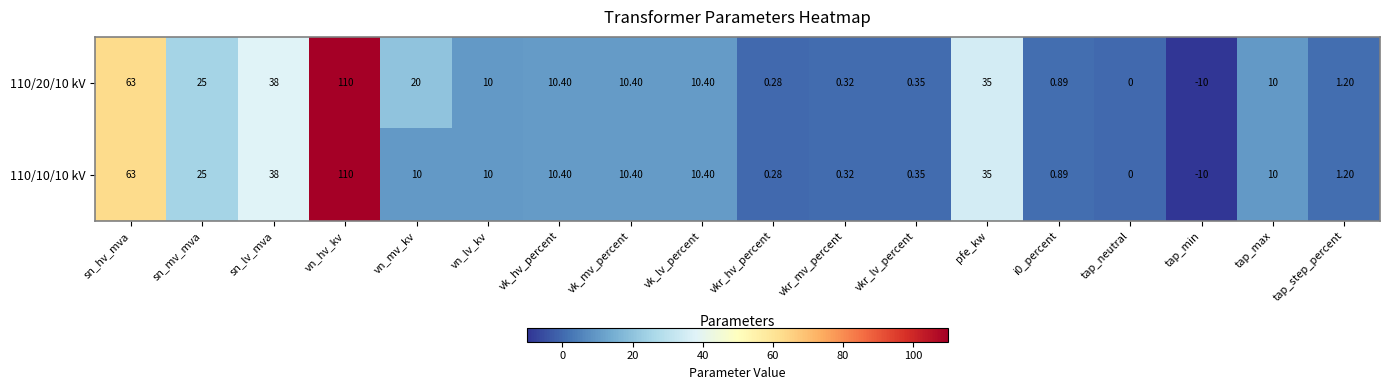

At which category is the sum across all series the highest?

vn_hv_kv